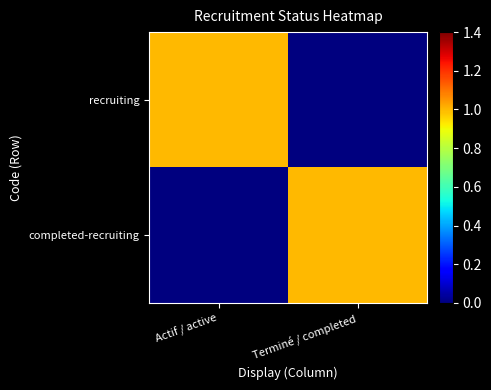

Count the number of categories in the chart.

2